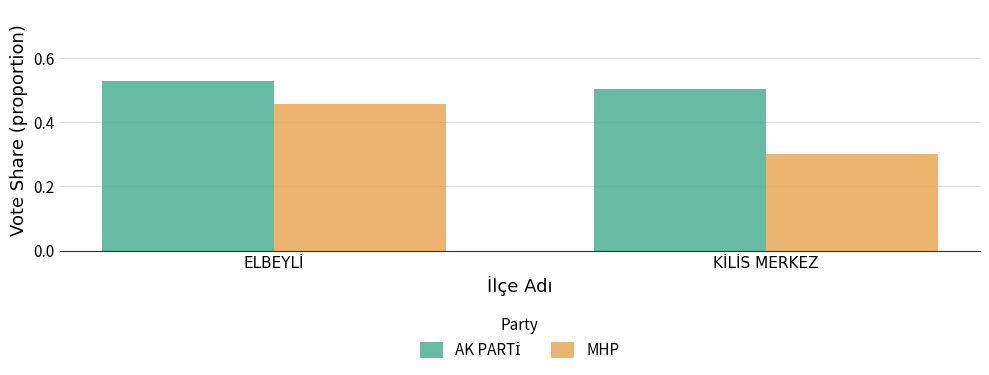

Which series has the largest range (max minus min)?

MHP